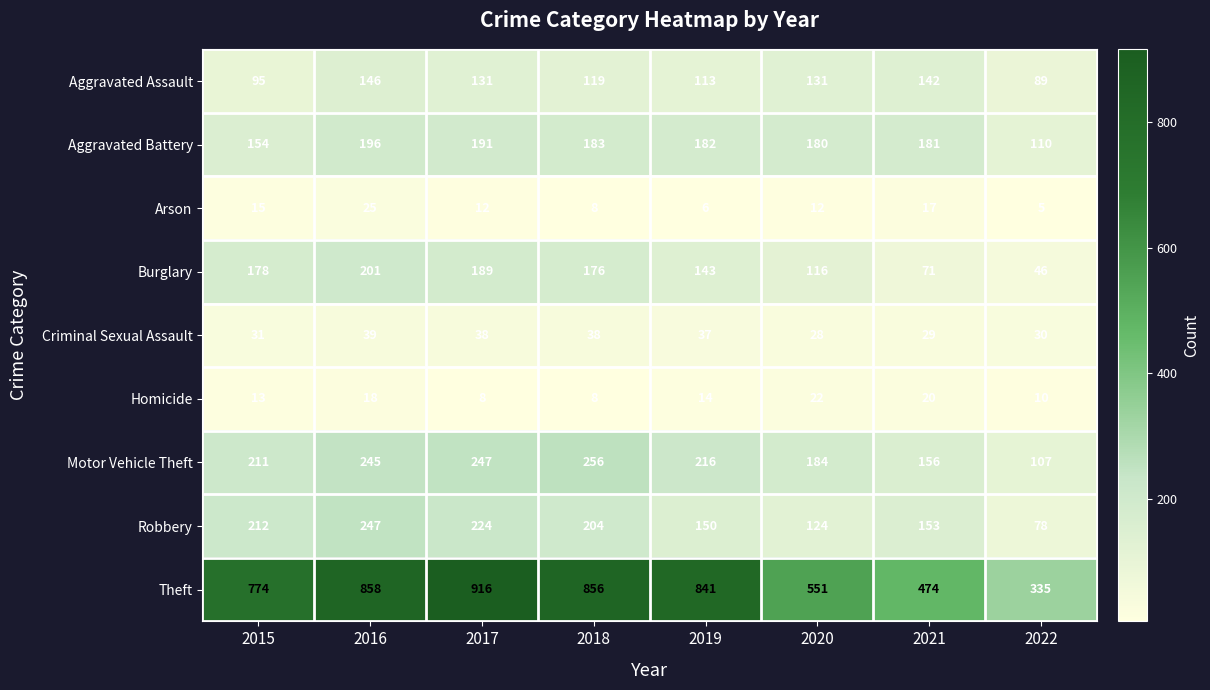

The value of Theft at 2022 is 93. True or false?

False